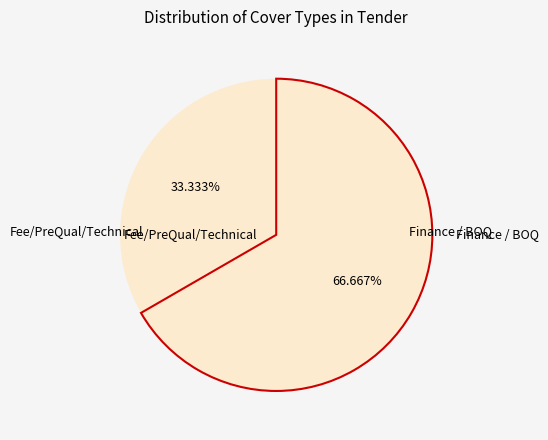

To the nearest percent, what is the average slice percentage?

50%